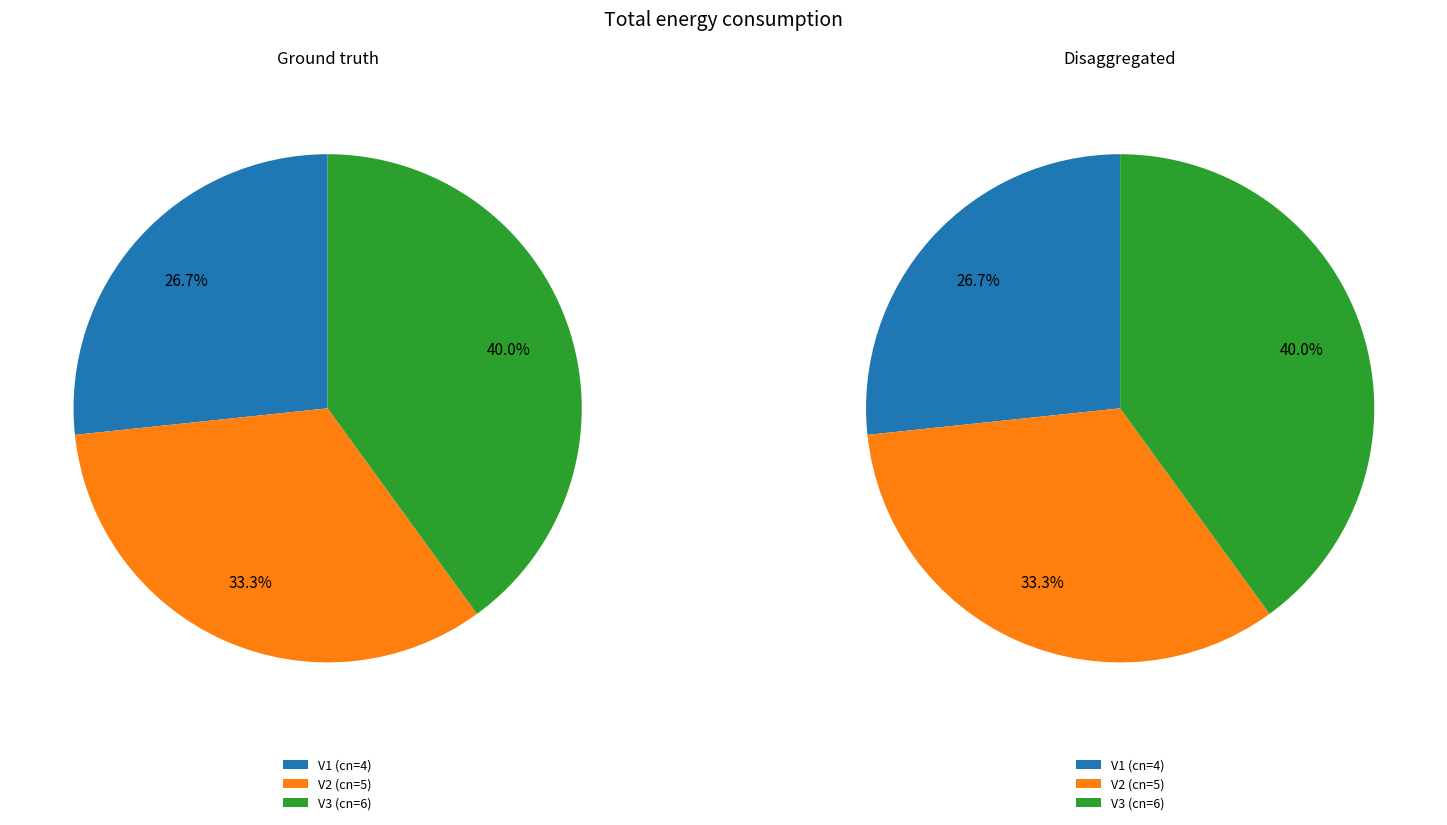

To the nearest percent, what percentage of the pie is V3?

40%